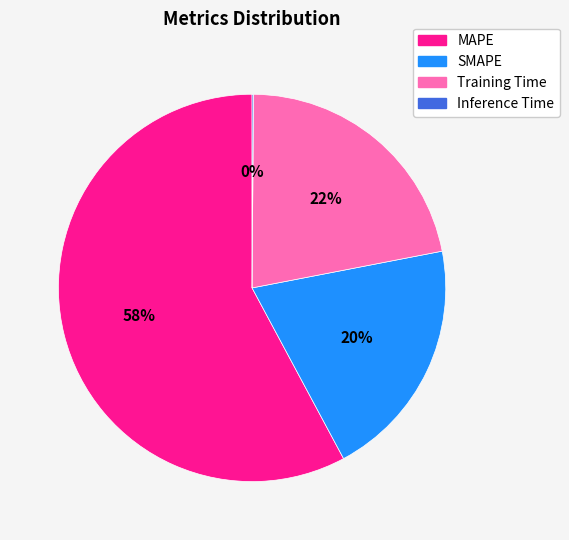

Does MAPE represent more than half of the total?

Yes